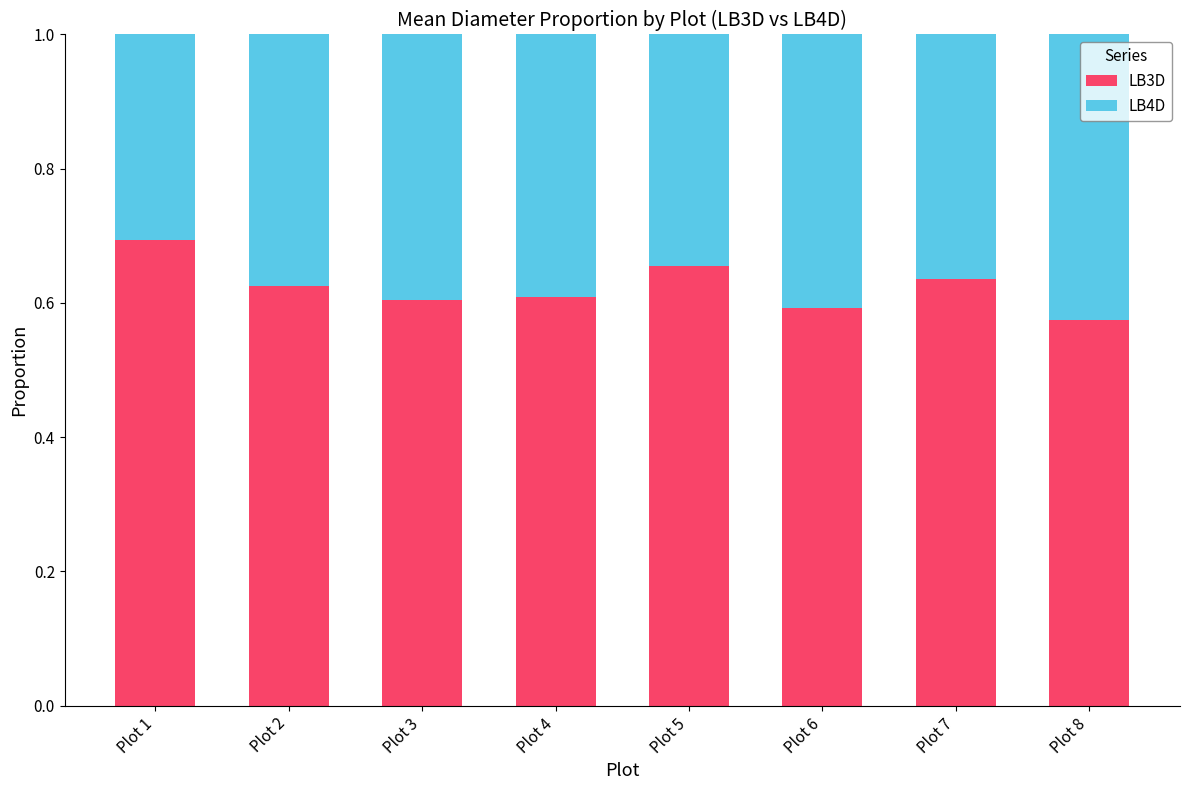

True or false: LB3D has a value of 0.1 at Plot 7.

False